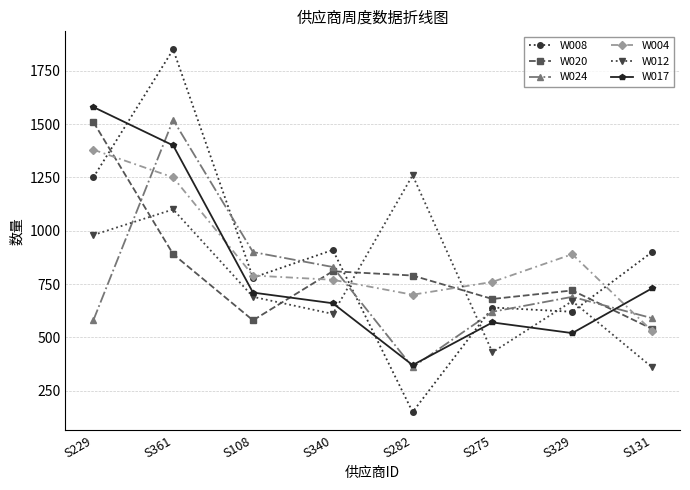

Count the number of categories in the chart.

8